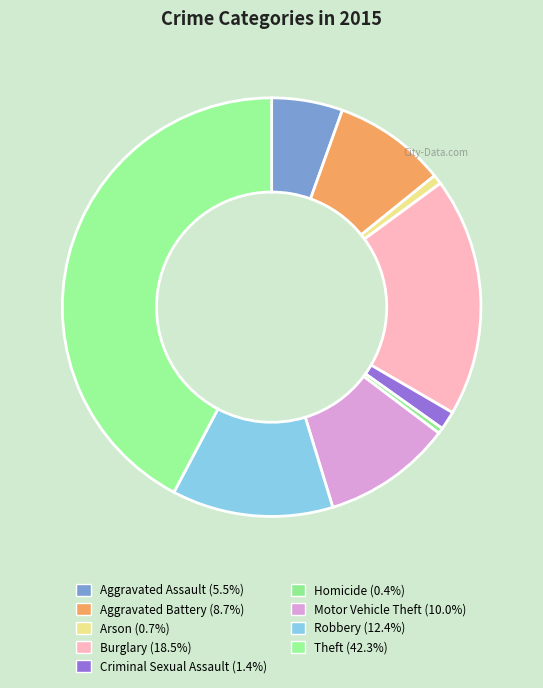

Rank the categories by value from lowest to highest.

Homicide, Arson, Criminal Sexual Assault, Aggravated Assault, Aggravated Battery, Motor Vehicle Theft, Robbery, Burglary, Theft